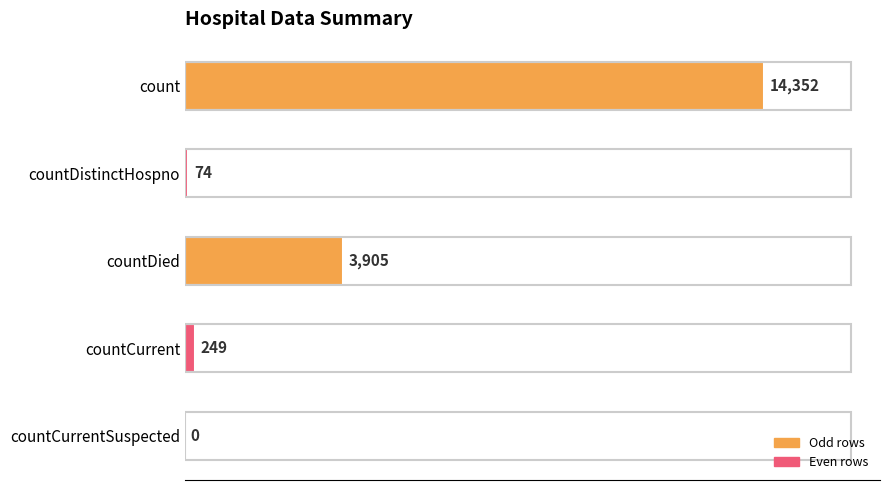

The value at countCurrentSuspected is 0. True or false?

True